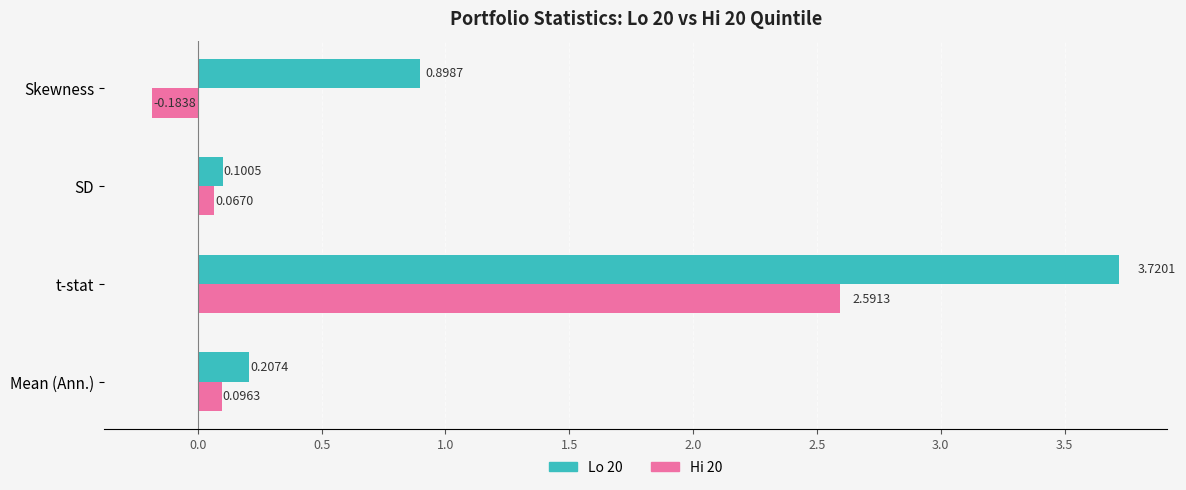

Which category has the lowest value in the Hi 20 series?

Skewness